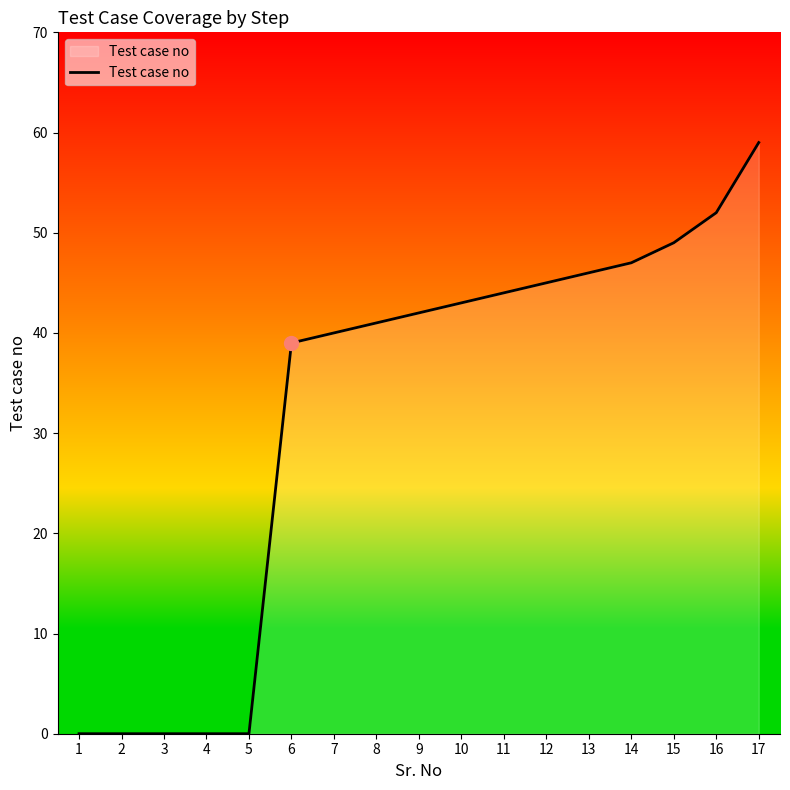

Which category has the highest value across all series?

17